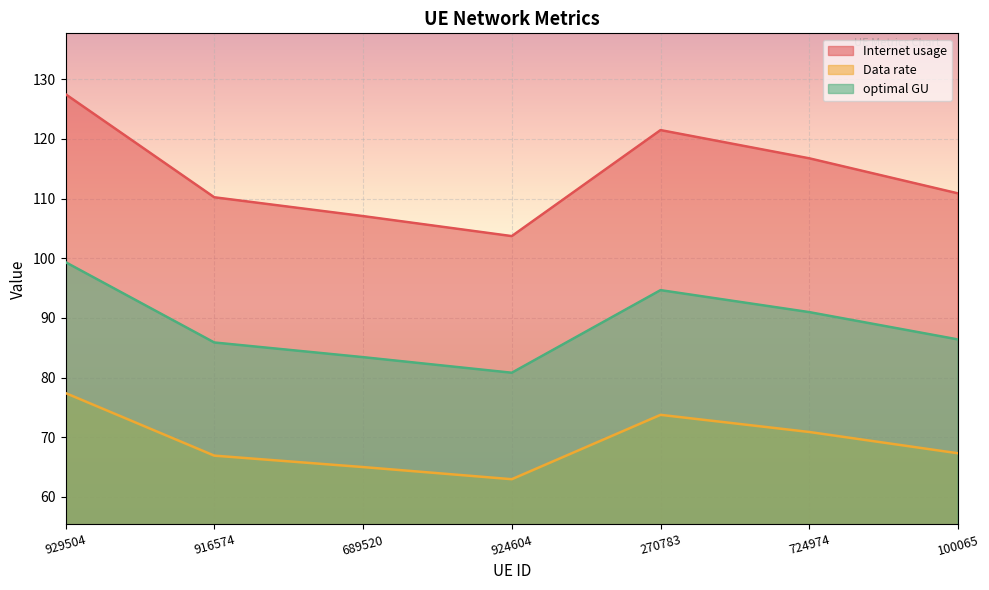

What is the value of the Data rate point at the 2nd from the left?

66.9